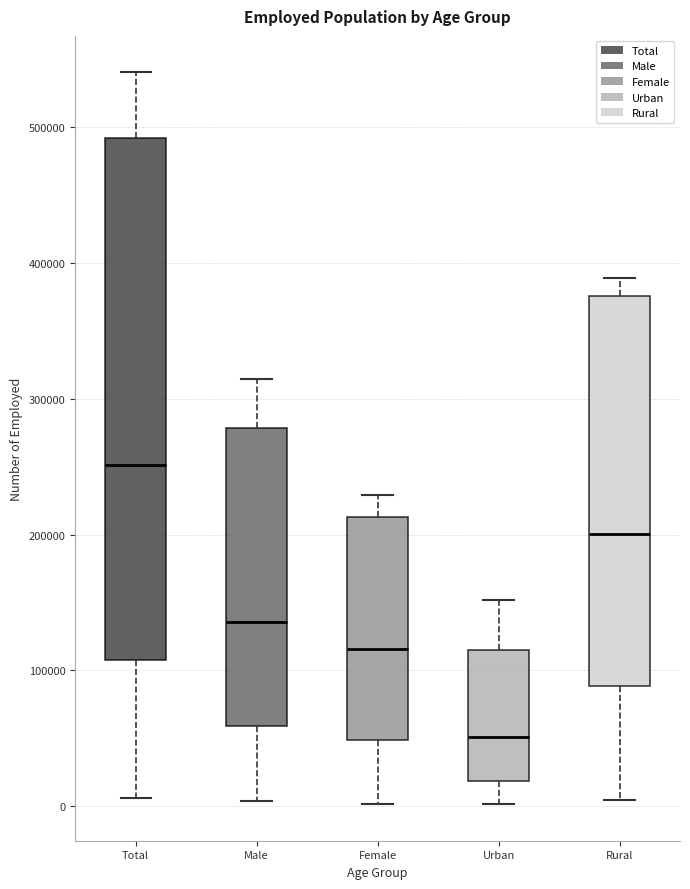

Where is the upper edge of the box for Female on the y-axis? The values are not printed on the chart, so give them approximately, as read against the axis.

210000